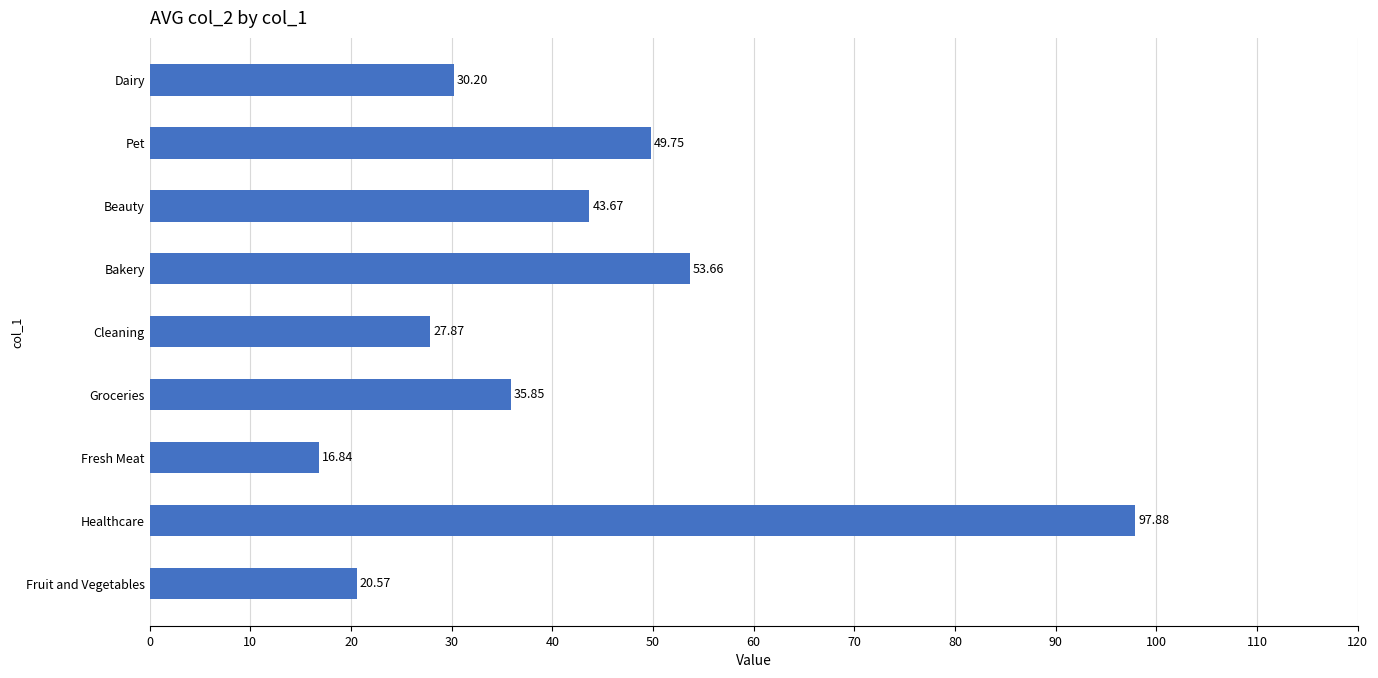

At which category does the chart reach its minimum across all series?

Fresh Meat